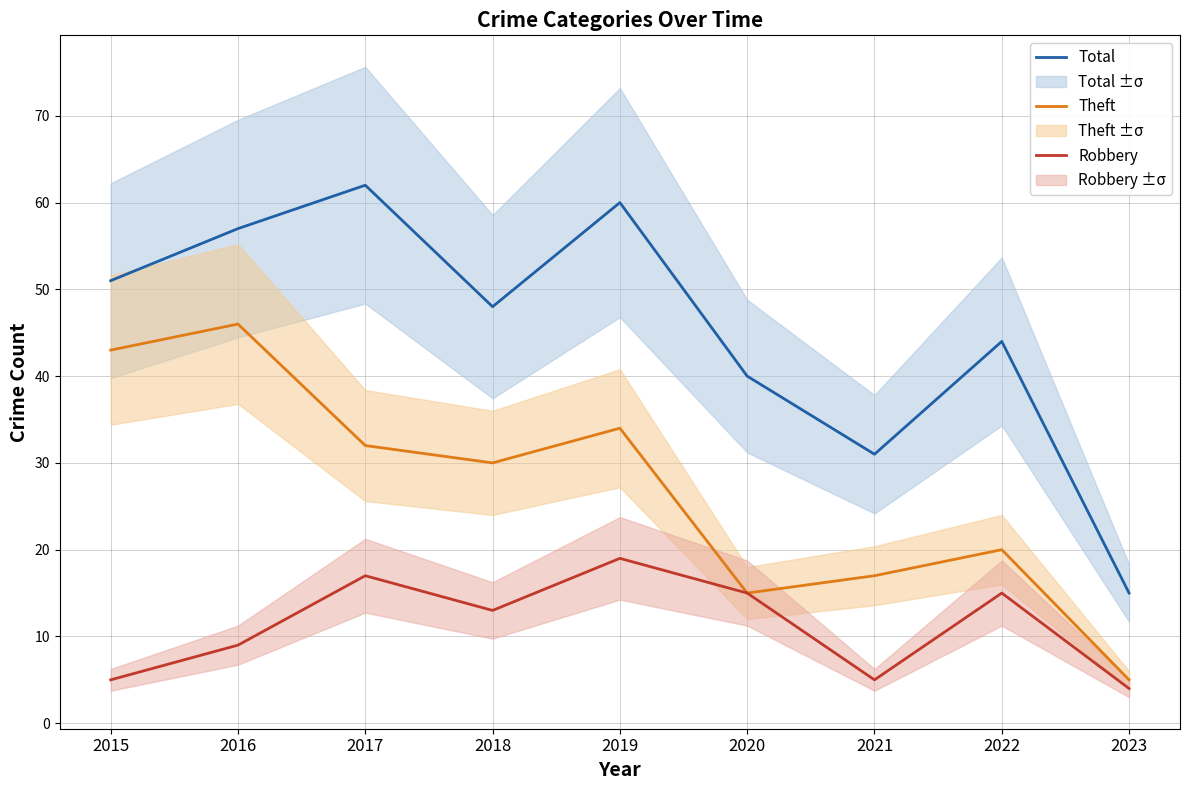

What is the value of the Total point at the 4th from the left?

48